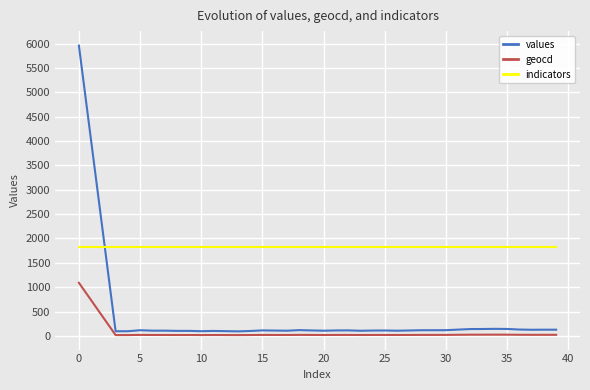

Rank the series by their average value, from lowest to highest.

geocd, values, indicators